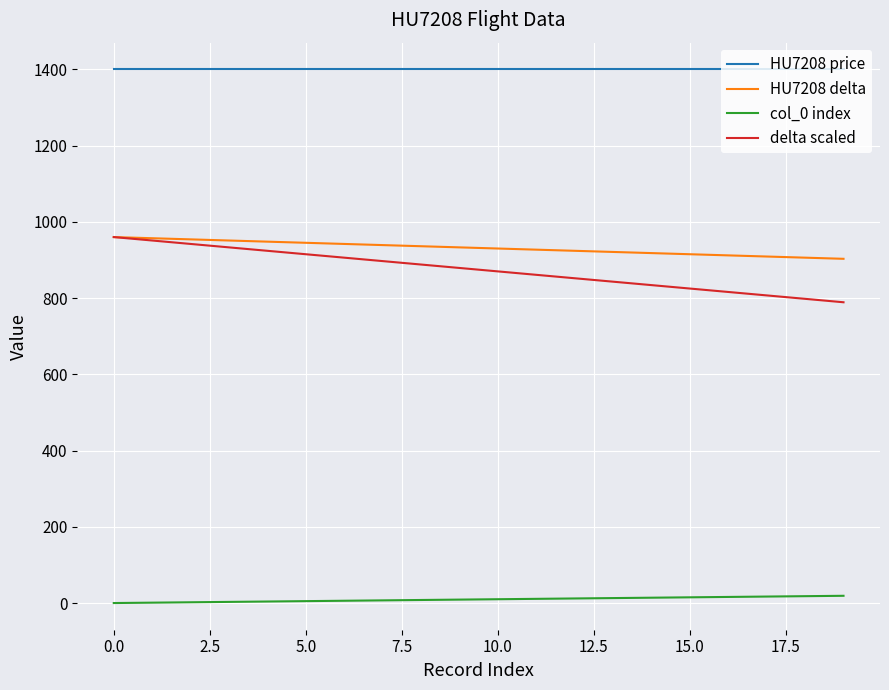

At how many categories does at least one series exceed 499?

20